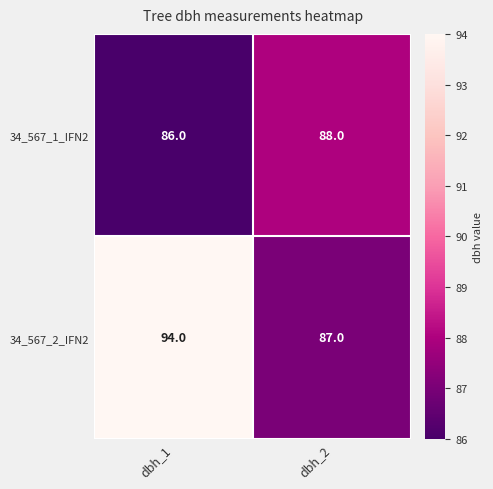

What is the minimum value shown in the chart?

86